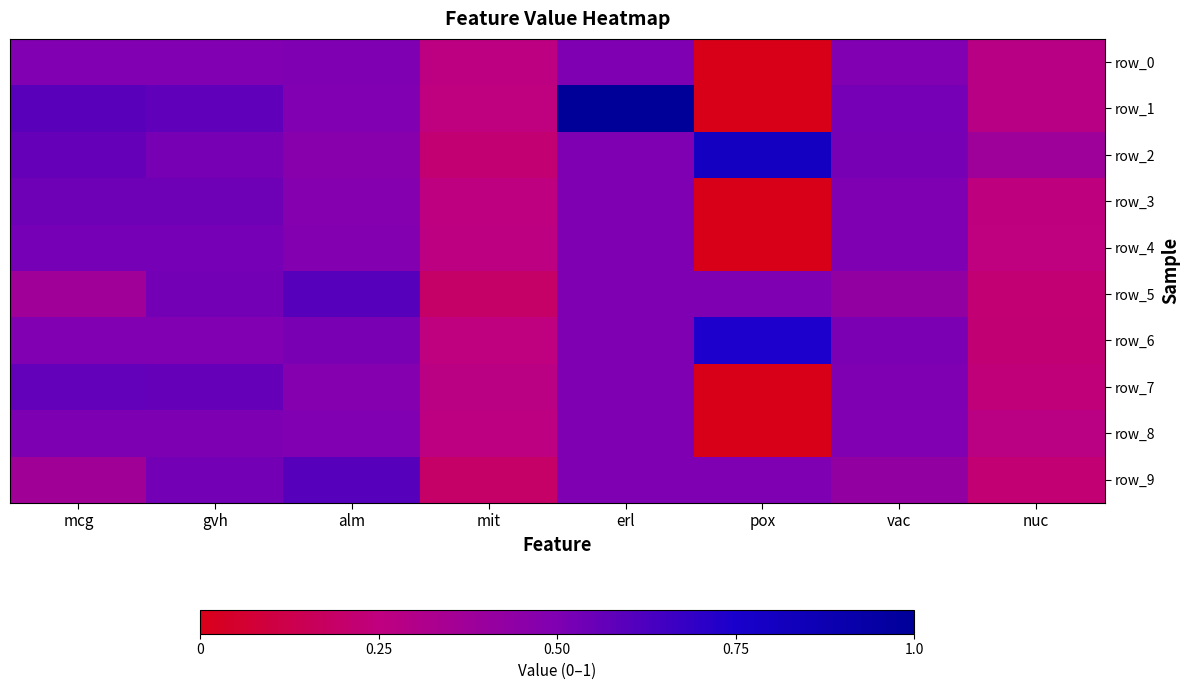

Which has a higher value, mit or mcg?

mcg